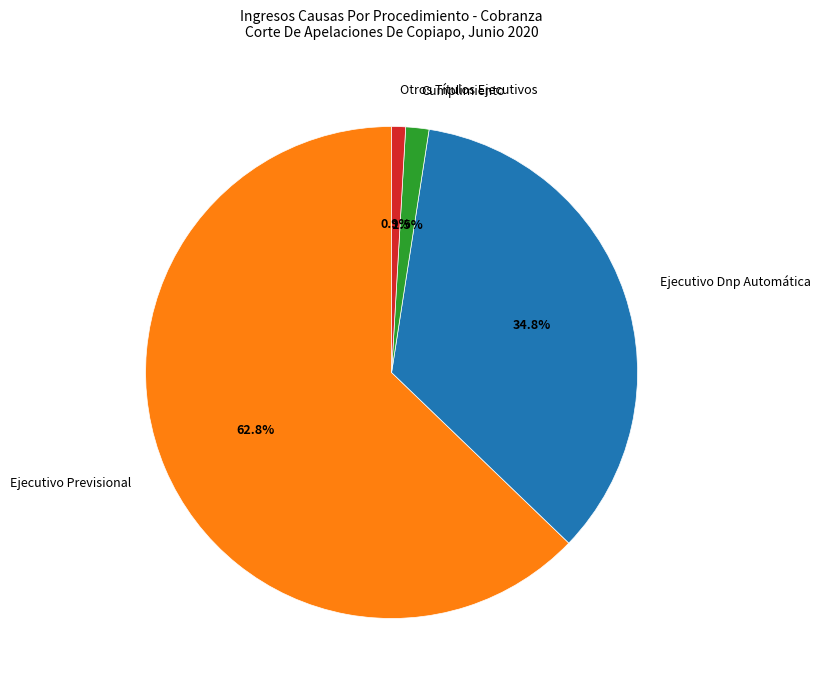

Is Ejecutivo Dnp Automática the majority of the pie?

No